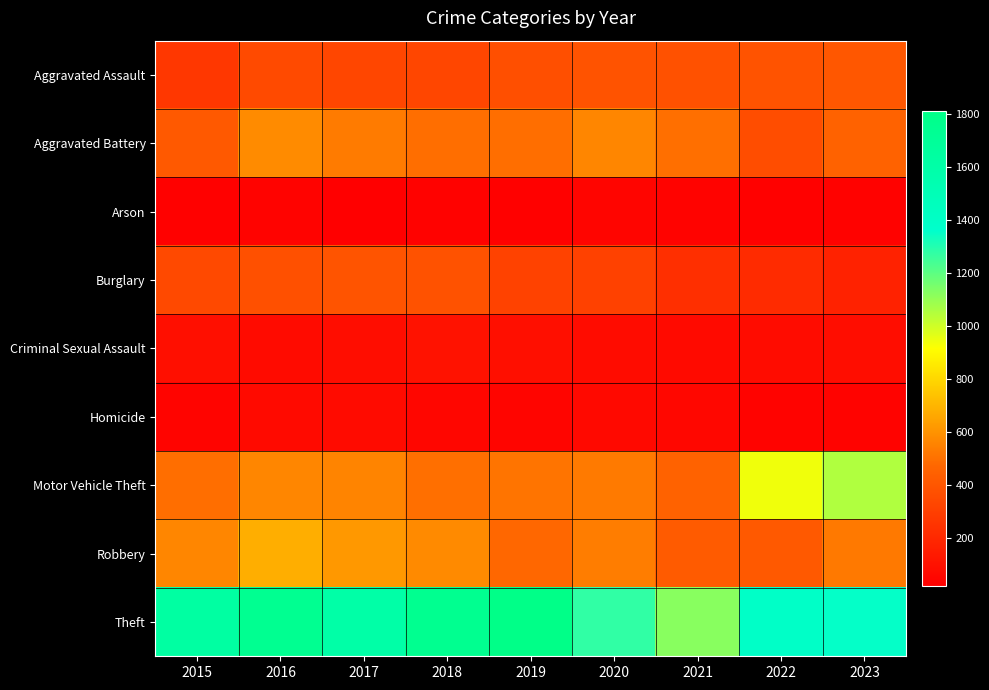

What is the spread (max minus min) of values at 2018?

1720